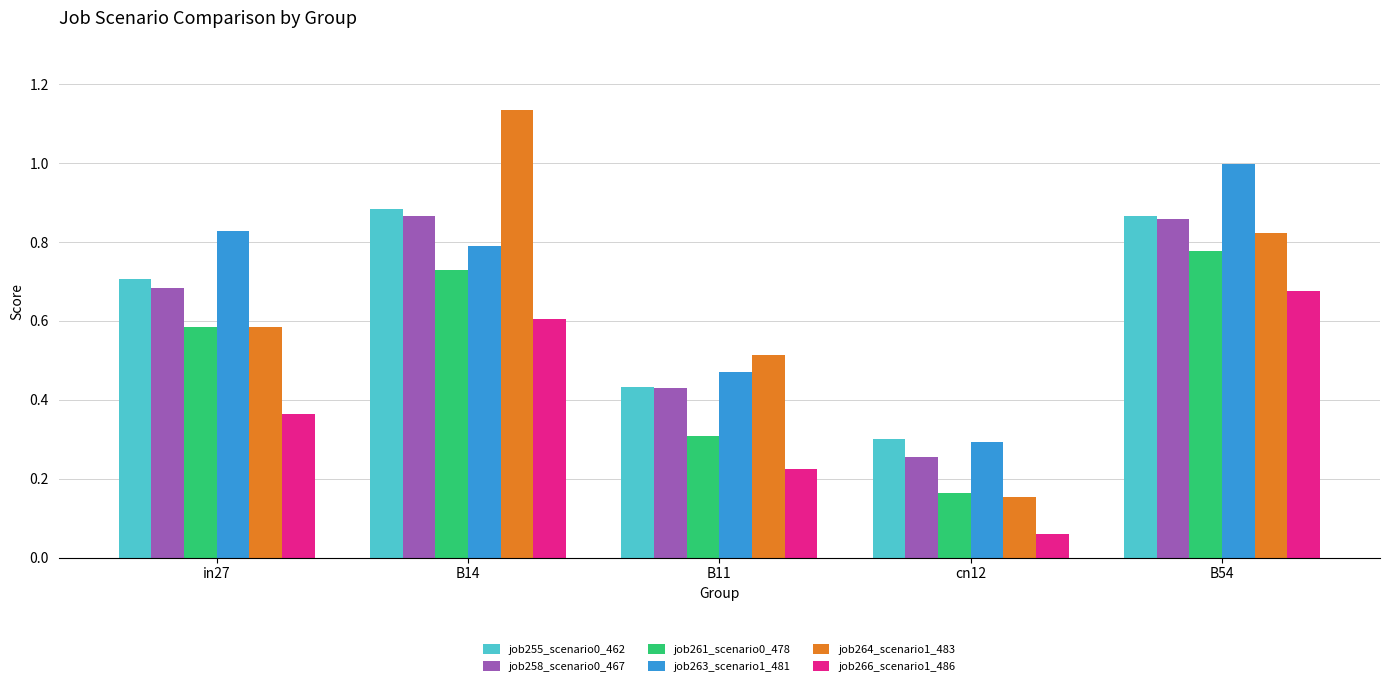

What is the sum of the job263_scenario1_481 values at B11 and in27?

1.3